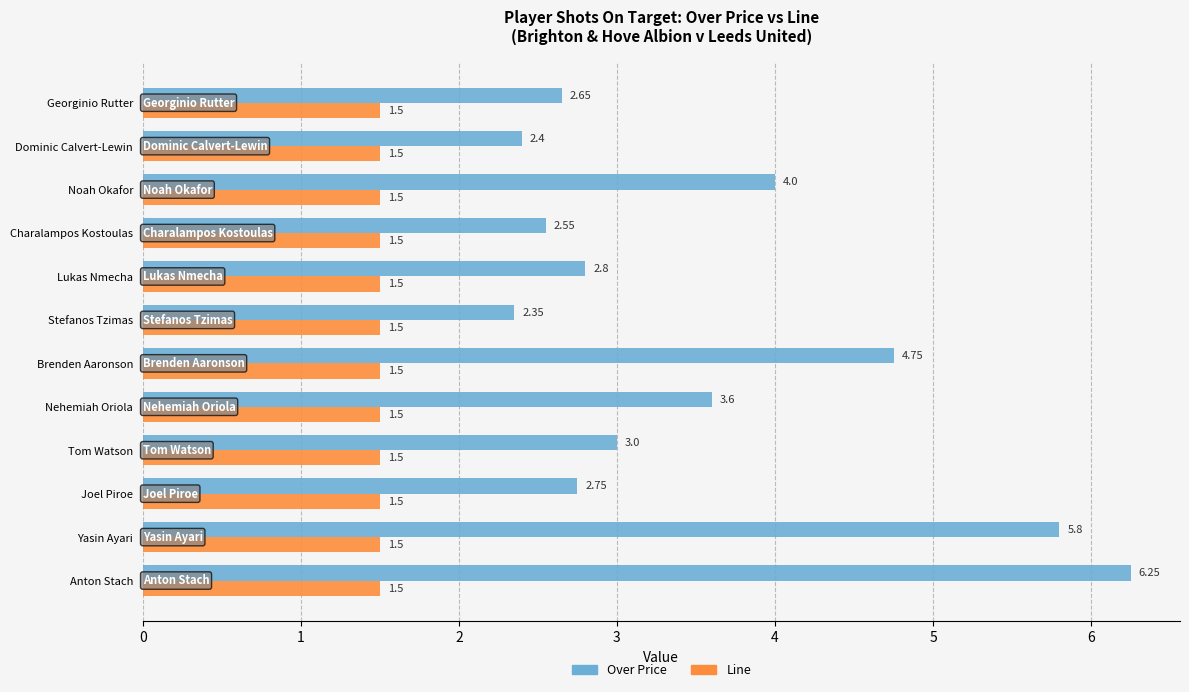

At which label is Over Price closest to 4?

Noah Okafor